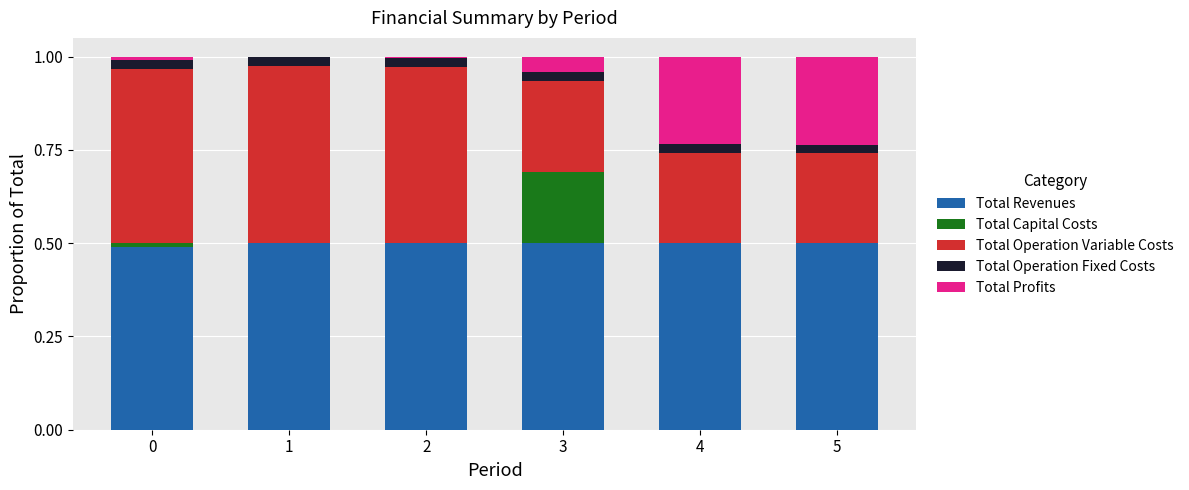

The Total Revenues series shows 0.3 at 3. True or false?

False